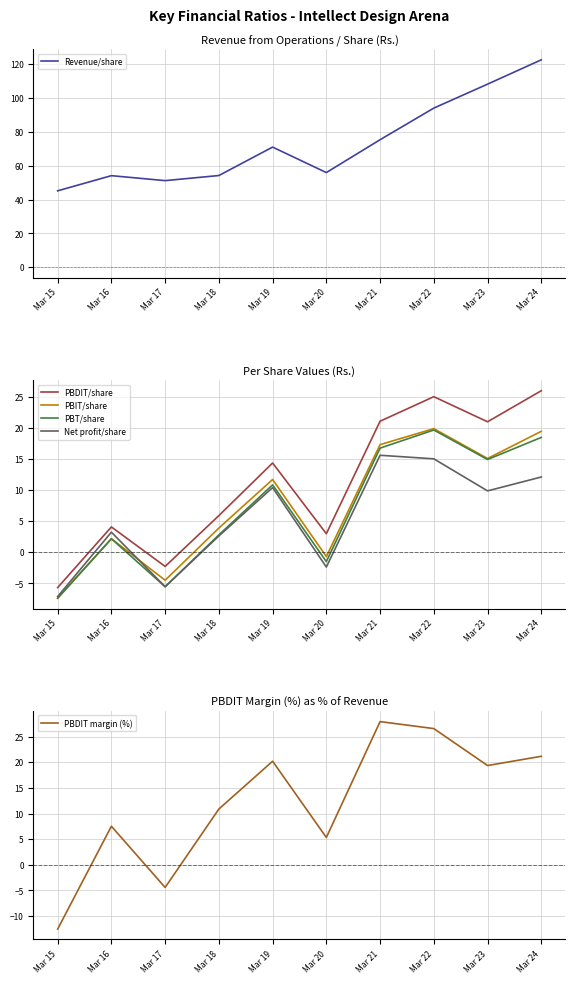

Reading left to right, list all the values displayed in this chart.

Revenue/share: Mar 15=45.2	Mar 16=54.2	Mar 17=51.2	Mar 18=54.3	Mar 19=71.1	Mar 20=56.0	Mar 21=75.5	Mar 22=94.2	Mar 23=108.3	Mar 24=122.7
PBDIT/share: Mar 15=-5.7	Mar 16=4.1	Mar 17=-2.3	Mar 18=5.9	Mar 19=14.3	Mar 20=3.0	Mar 21=21.1	Mar 22=25.0	Mar 23=21.0	Mar 24=26.0
PBIT/share: Mar 15=-7.4	Mar 16=2.2	Mar 17=-4.5	Mar 18=3.9	Mar 19=11.7	Mar 20=-0.7	Mar 21=17.3	Mar 22=19.9	Mar 23=15.1	Mar 24=19.4
PBT/share: Mar 15=-7.4	Mar 16=2.2	Mar 17=-5.5	Mar 18=2.8	Mar 19=10.8	Mar 20=-1.5	Mar 21=16.7	Mar 22=19.6	Mar 23=14.9	Mar 24=18.5
Net profit/share: Mar 15=-7.1	Mar 16=3.2	Mar 17=-5.5	Mar 18=2.6	Mar 19=10.4	Mar 20=-2.4	Mar 21=15.6	Mar 22=15.0	Mar 23=9.9	Mar 24=12.1
PBDIT margin (%): Mar 15=-12.5	Mar 16=7.5	Mar 17=-4.4	Mar 18=10.9	Mar 19=20.2	Mar 20=5.3	Mar 21=27.9	Mar 22=26.6	Mar 23=19.4	Mar 24=21.1